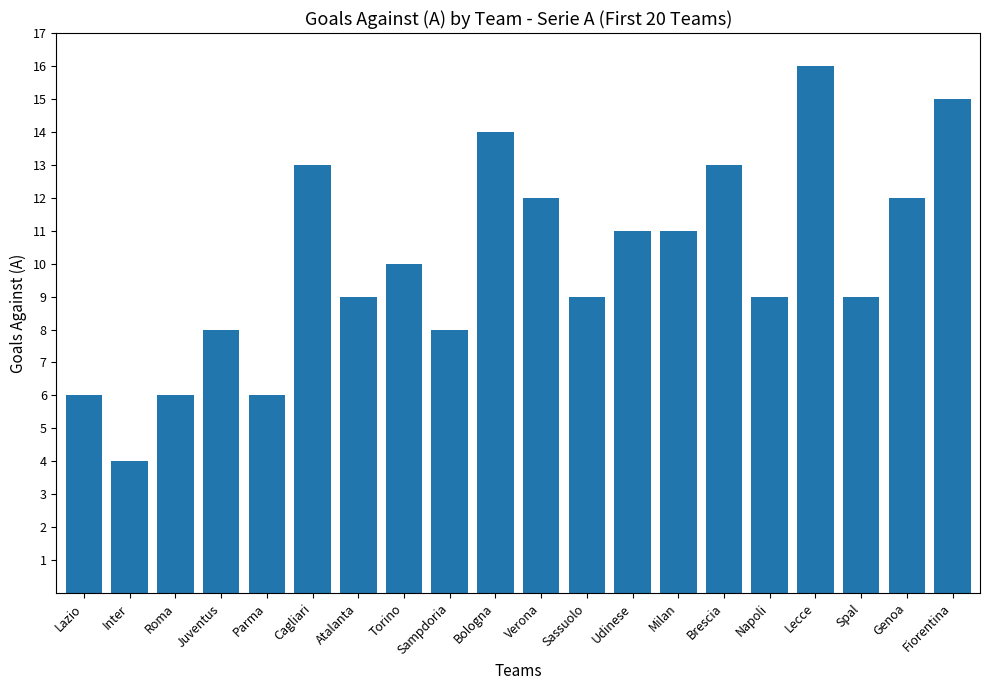

Reading left to right, what are all the values shown in this chart?

6	4	6	8	6	13	9	10	8	14	12	9	11	11	13	9	16	9	12	15